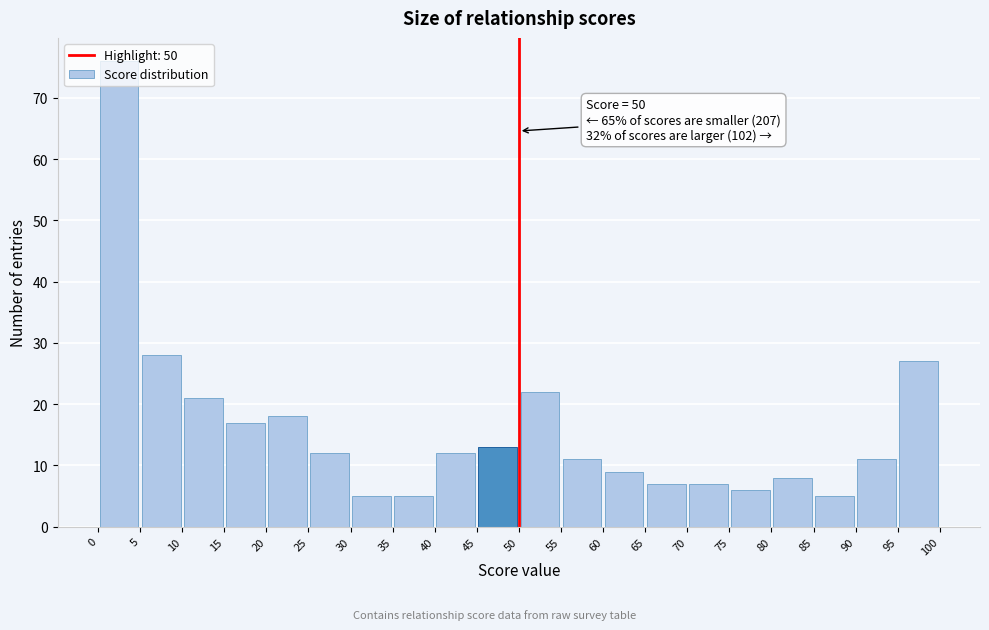

Which range on the x-axis has the tallest bar?

0 to 5